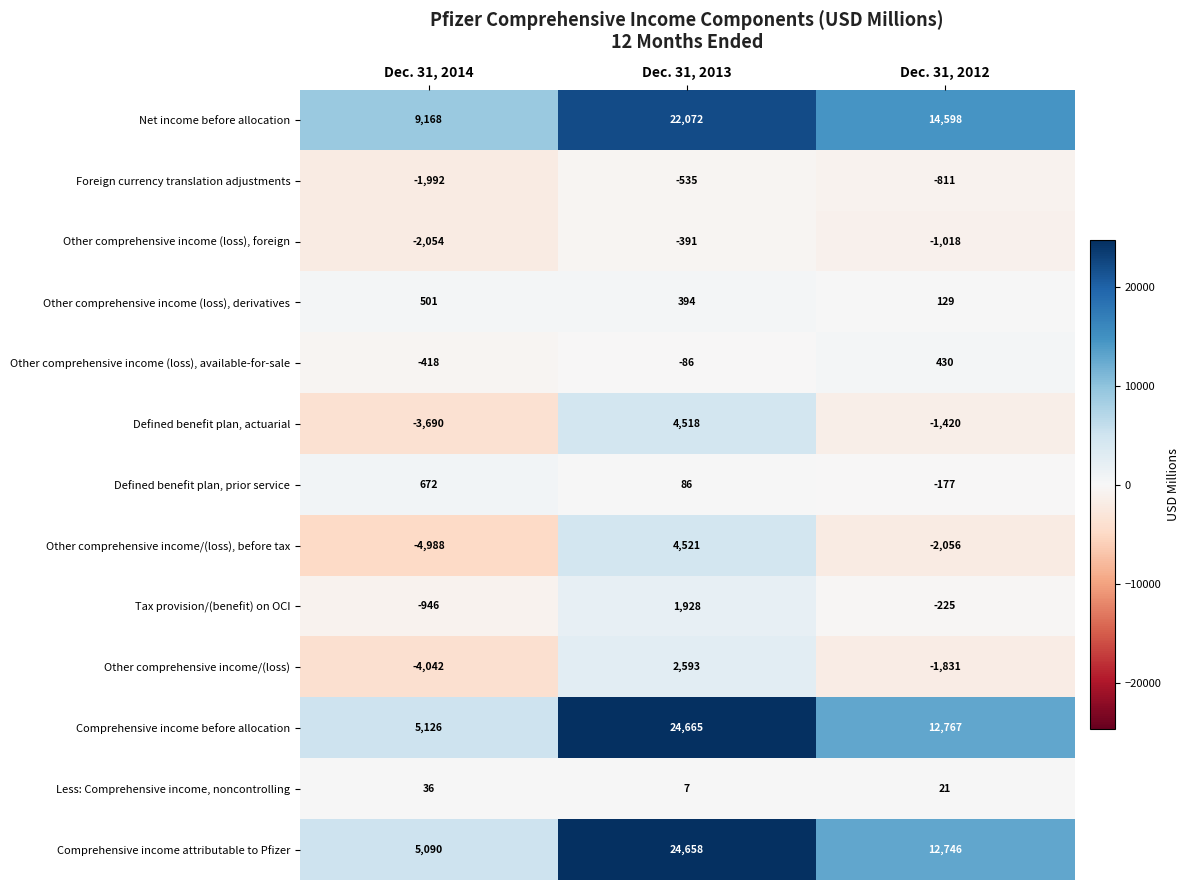

At which category is the sum across all series the highest?

Dec. 31, 2013